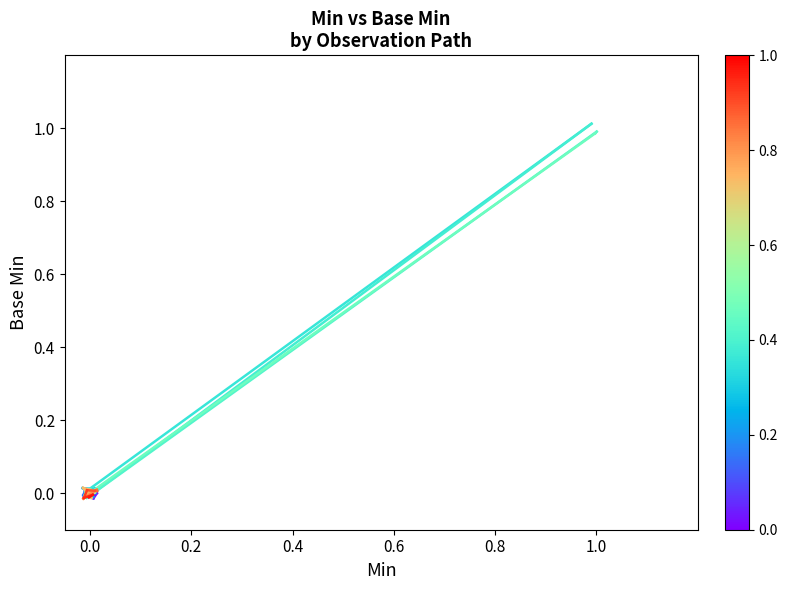

Which has a higher value, 0.2 or 0.0?

0.2